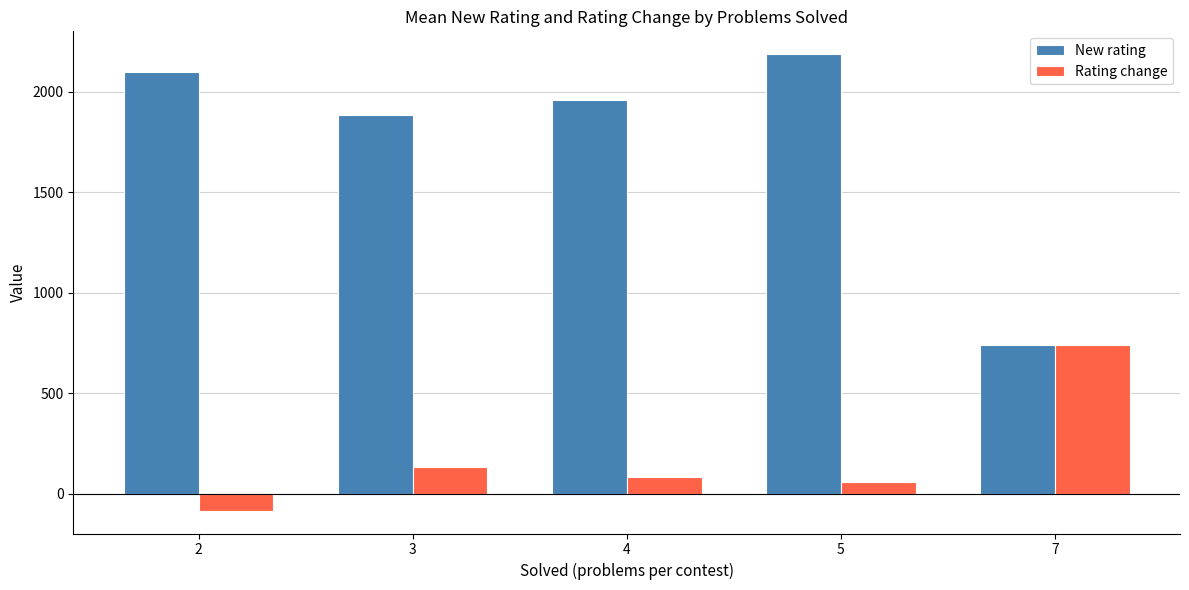

What is the value of the New rating bar at the 5th from the left?

741.0